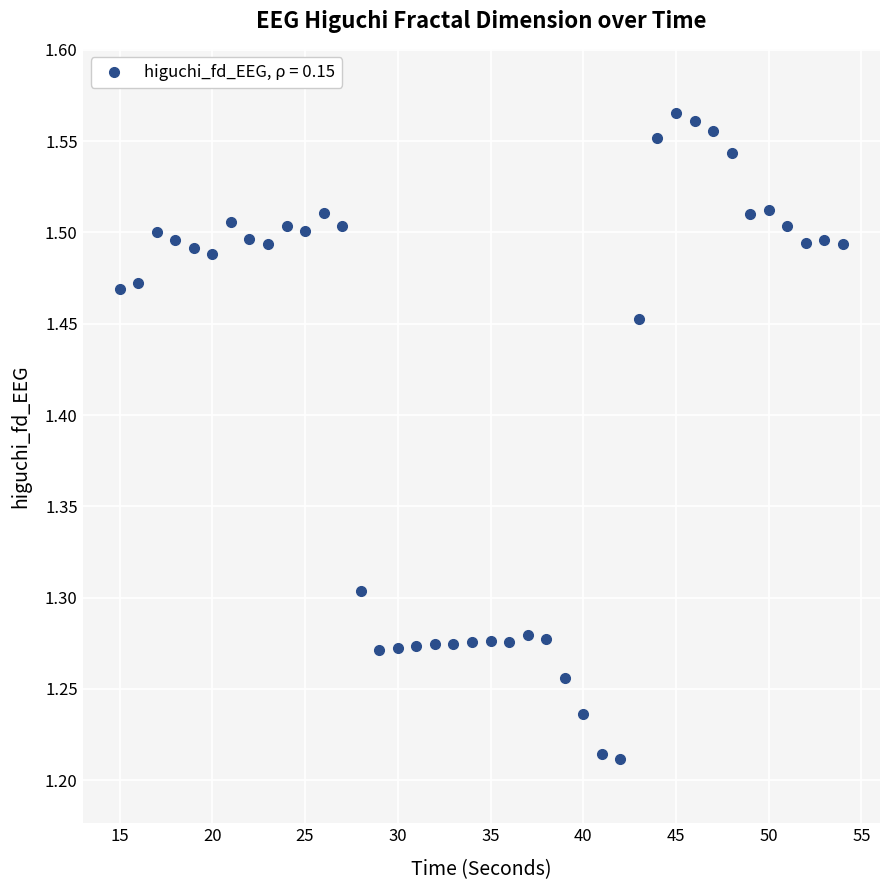

What is the range of X values (max minus min)?

39.0